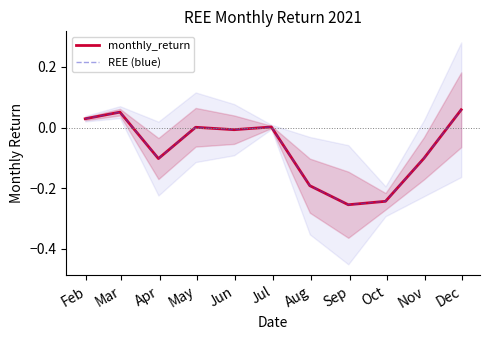

True or false: monthly_return has a value of 0.0 at May.

True